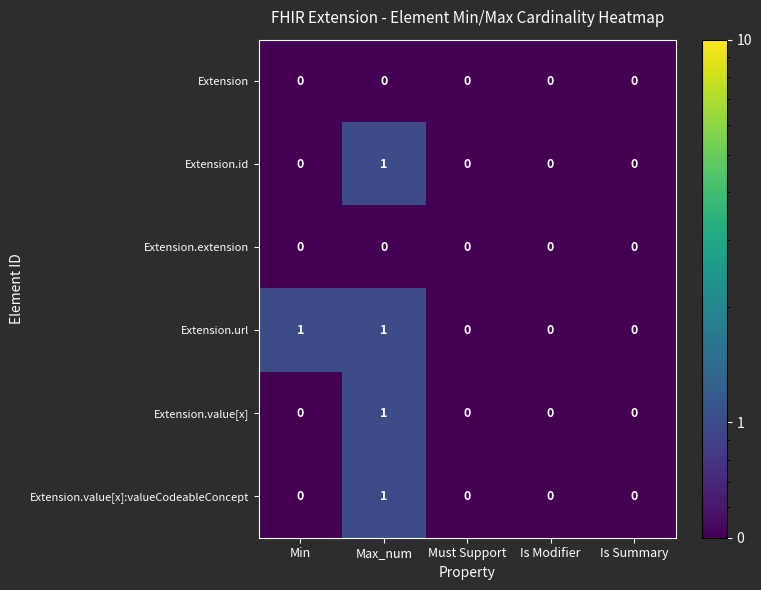

How many Extension.value[x]:valueCodeableConcept values are between 0 and 1?

5